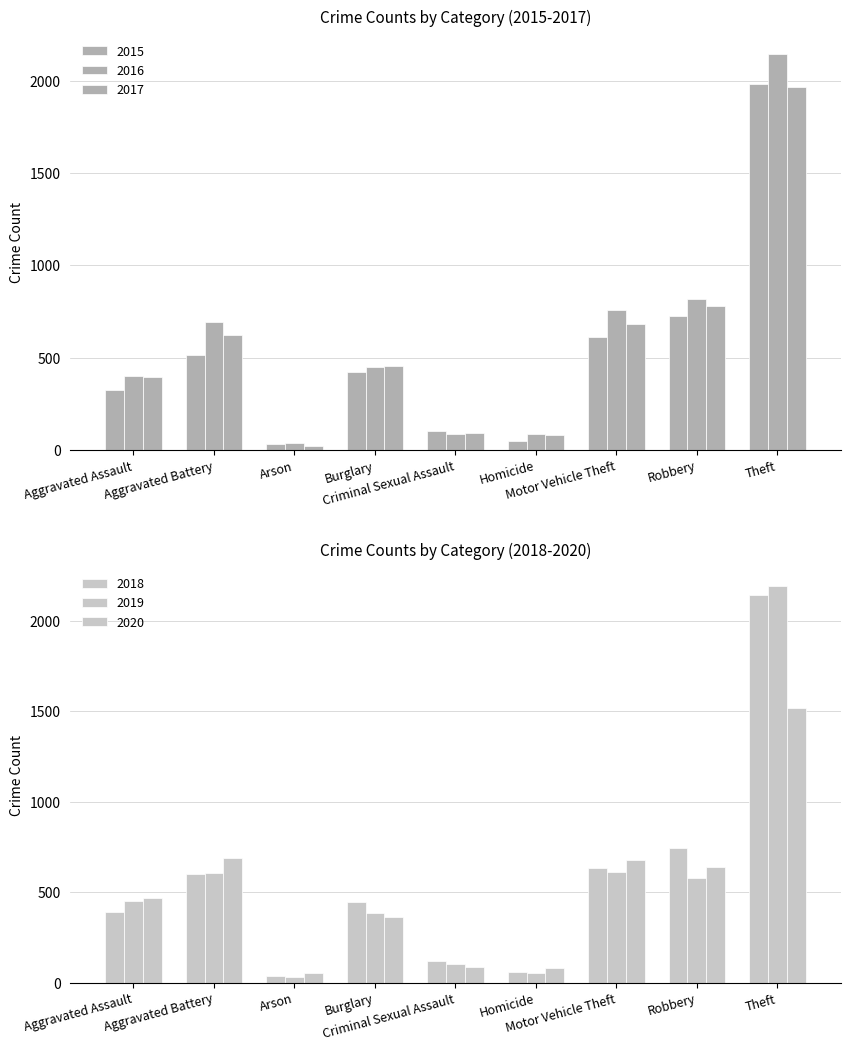

What is the sum of all 2016 values?

5481